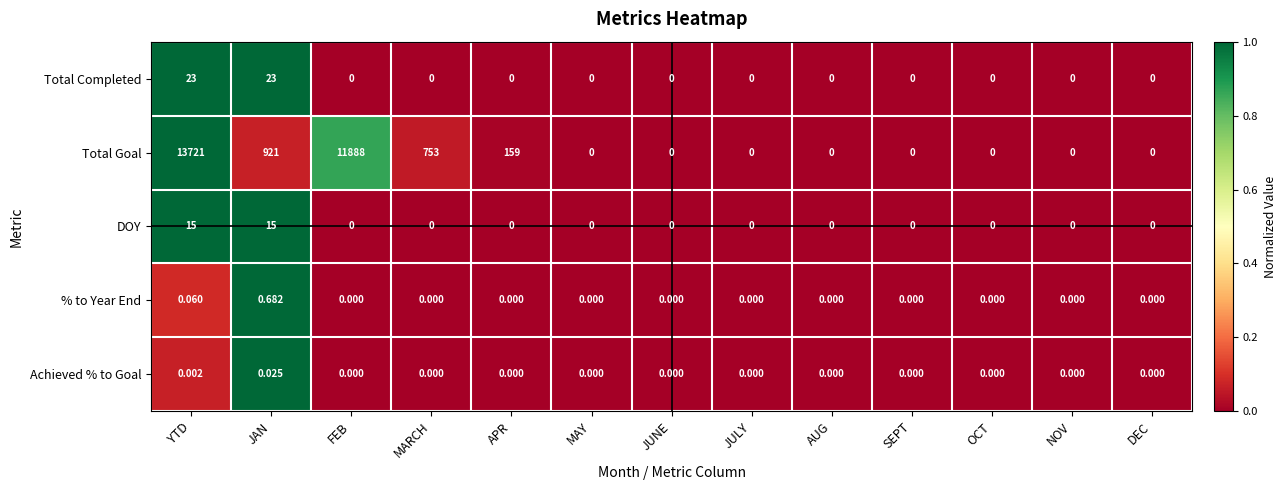

At which category is the sum across all series the highest?

YTD